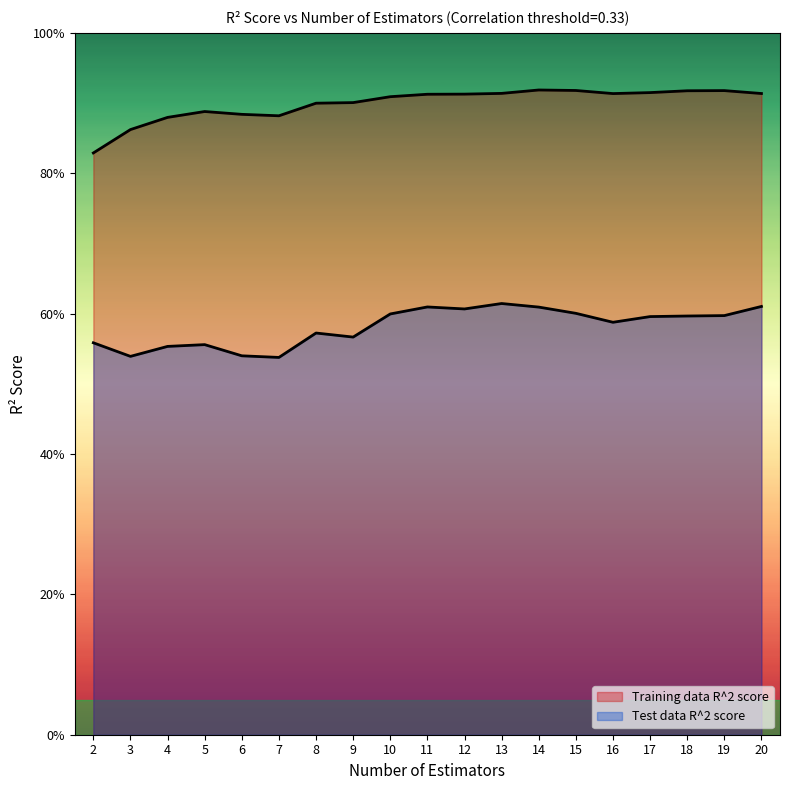

What is the total value across all series at 10?

1.5